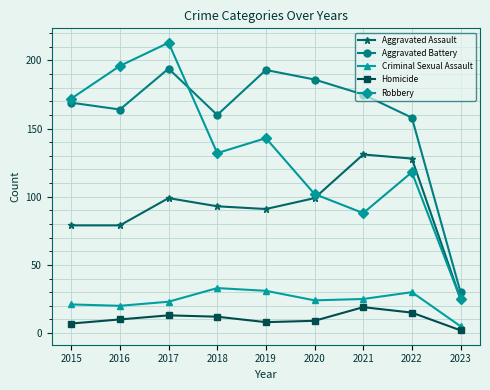

Between which two adjacent categories do Aggravated Assault and Robbery first intersect?

2020 and 2021